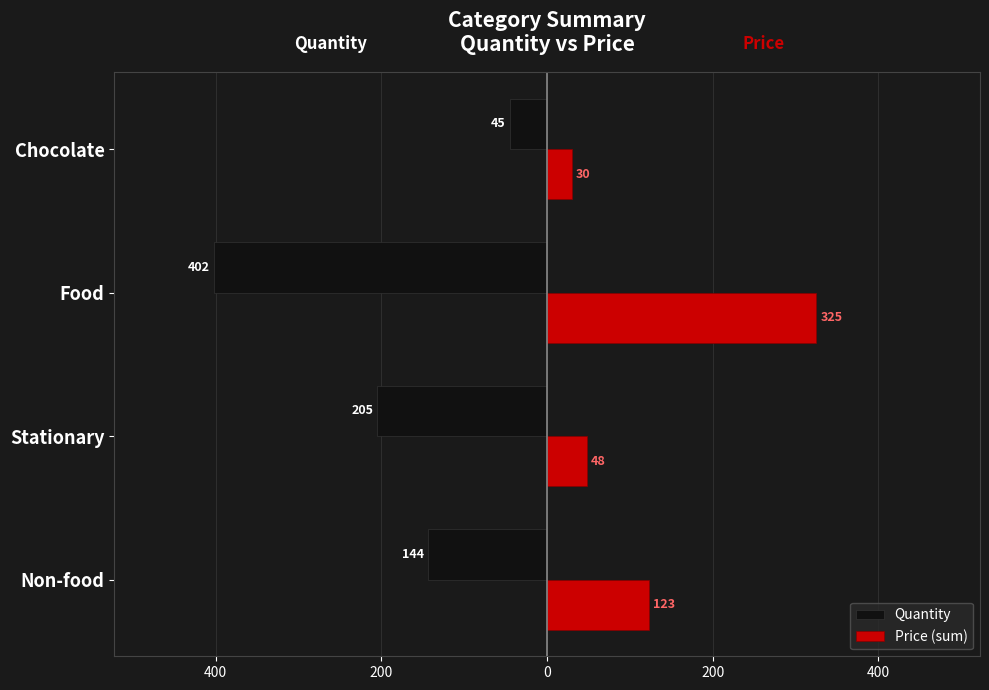

What are all the series names shown in the legend?

Quantity, Price (sum)